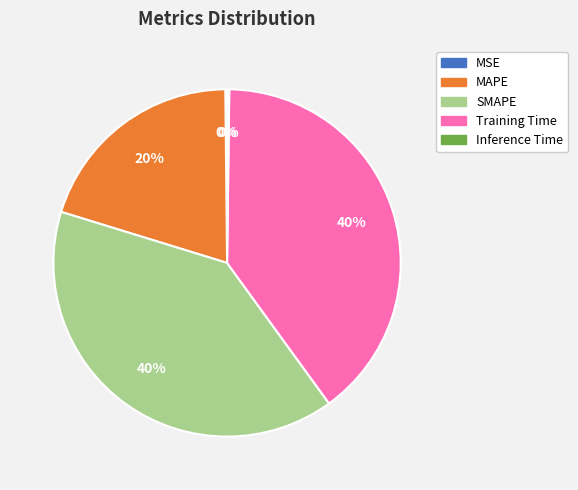

To the nearest percent, what is the average slice percentage?

20%